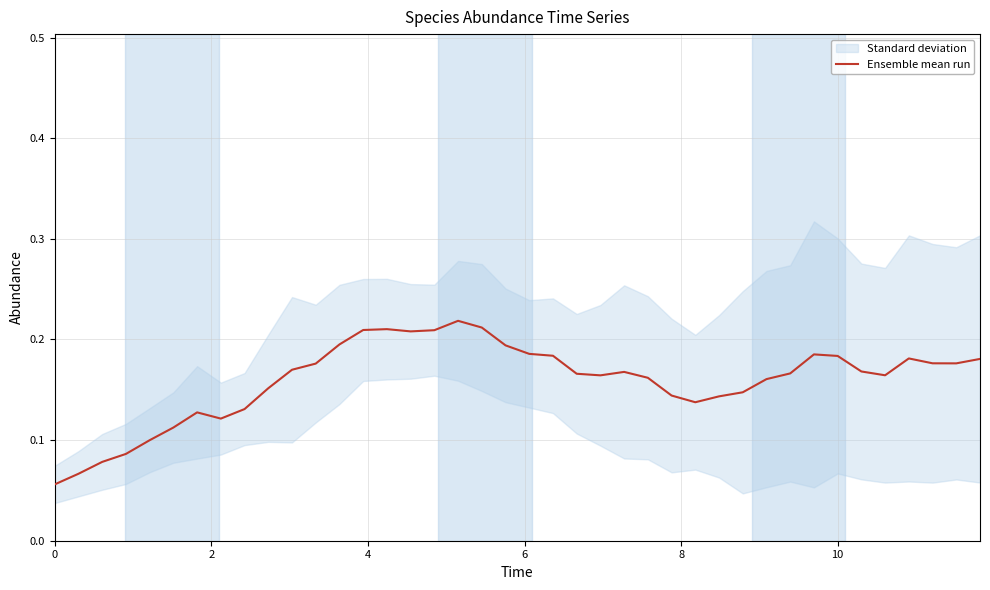

What is the difference between the maximum and second lowest values?

0.2